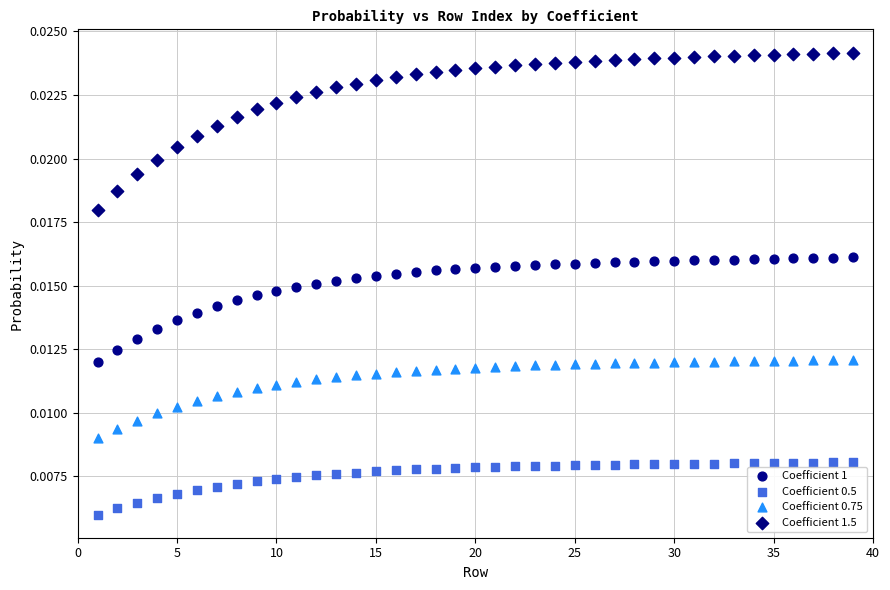

Across all data points, what is the range of X values (max minus min)?

38.0